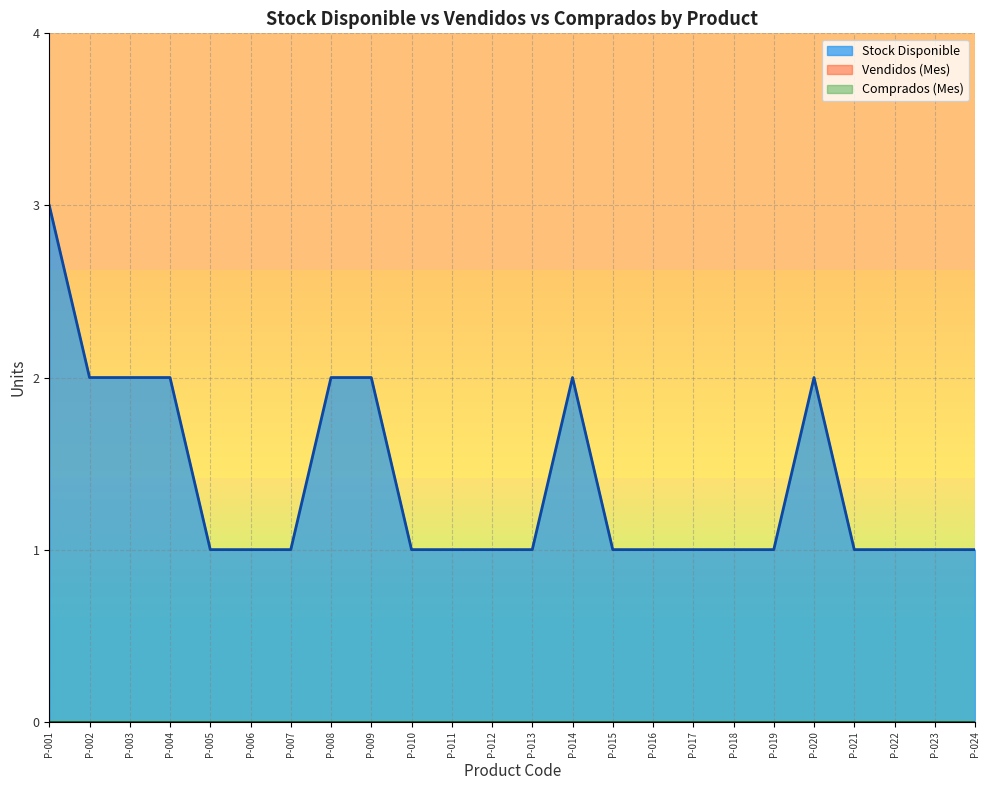

At which label does Comprados (Mes) reach its minimum?

P-001